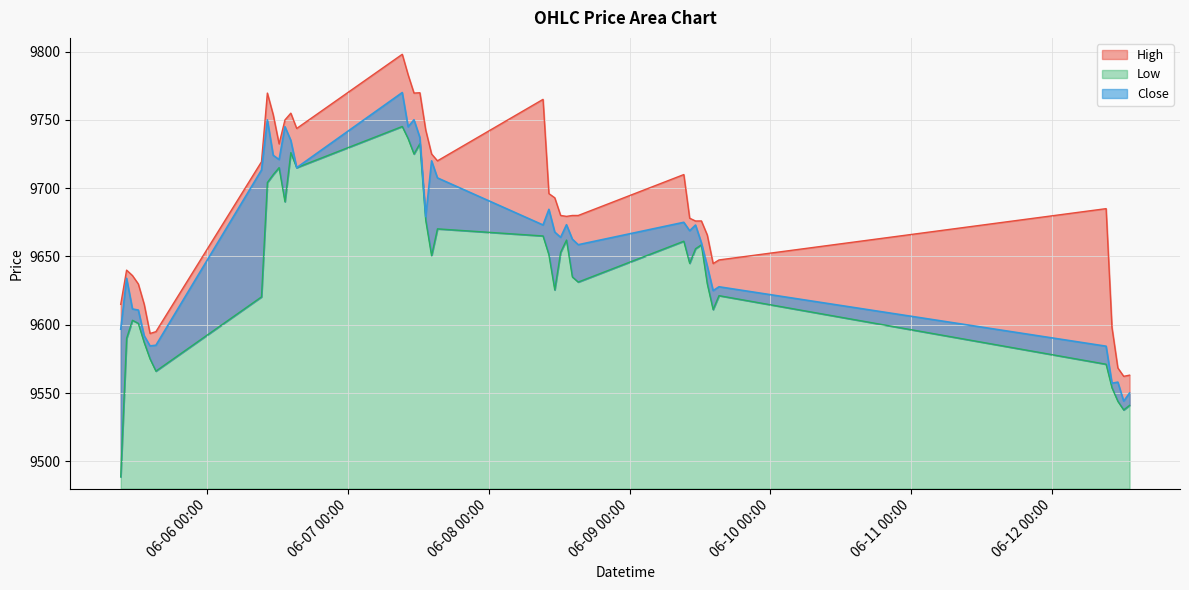

True or false: Close and Low cross at least once.

False